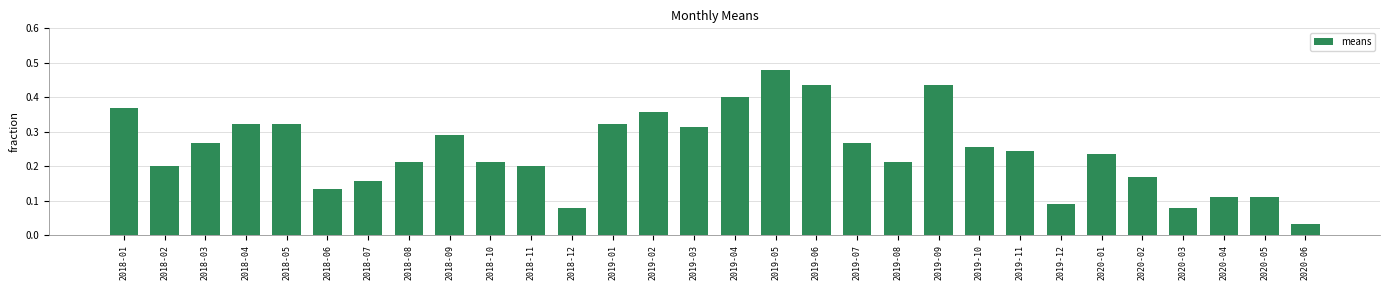

The value at 2018-08 is 0.2. True or false?

True